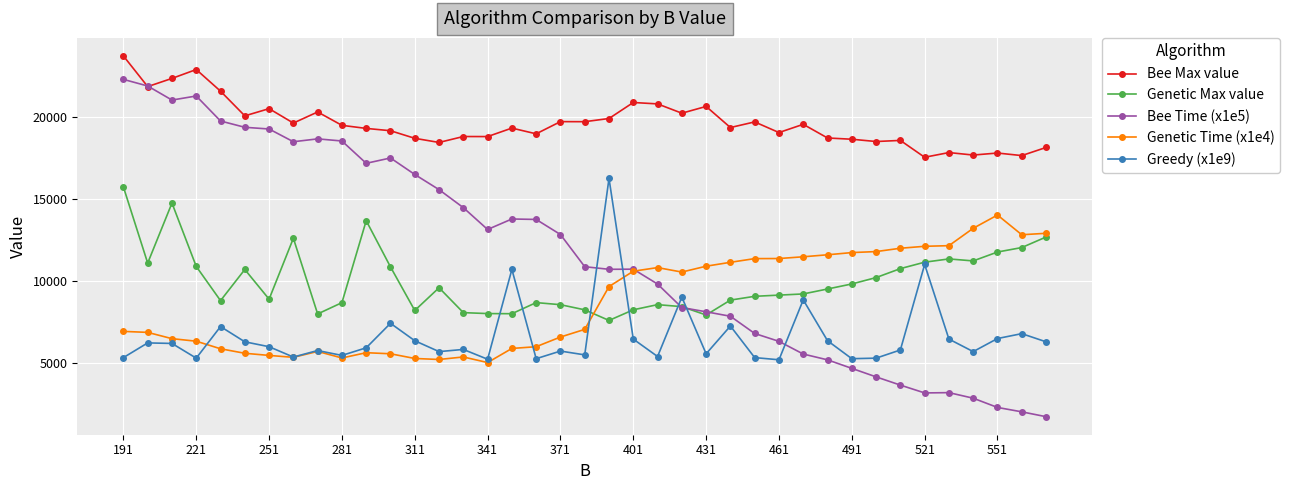

True or false: Genetic Time (x1e4) and Greedy (x1e9) intersect in this chart.

True